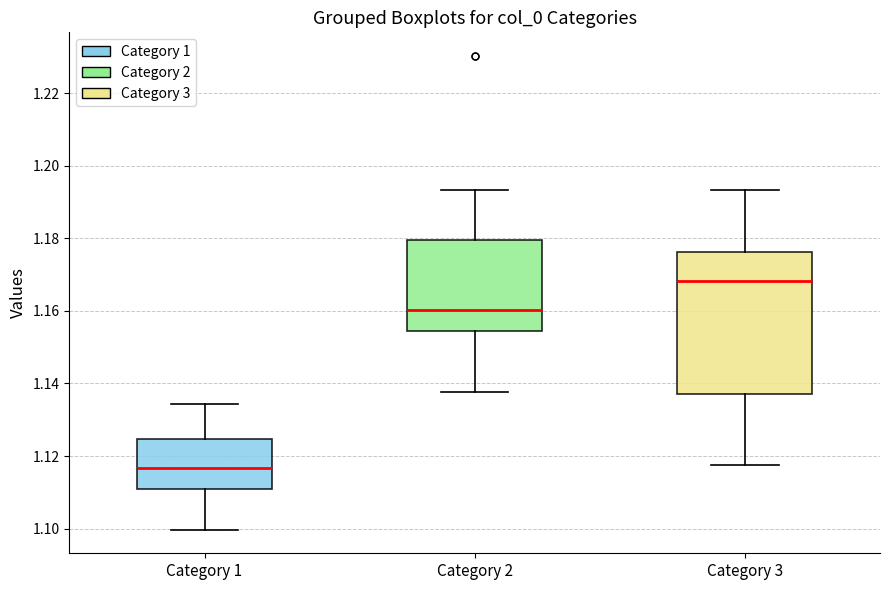

Which box is the tallest, from its lower edge to its upper edge?

Category 3